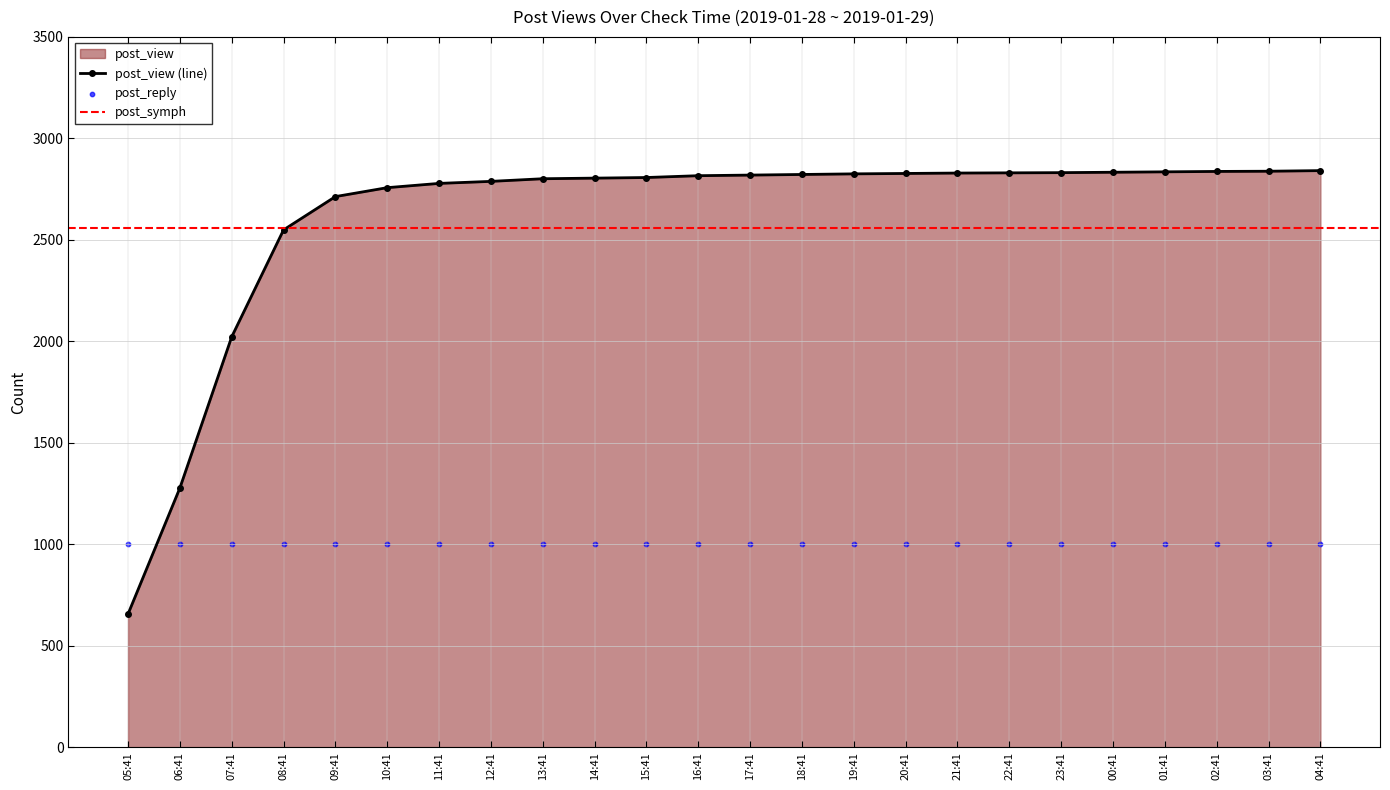

The value of post_view (line) at 02:41 is 3989. True or false?

False